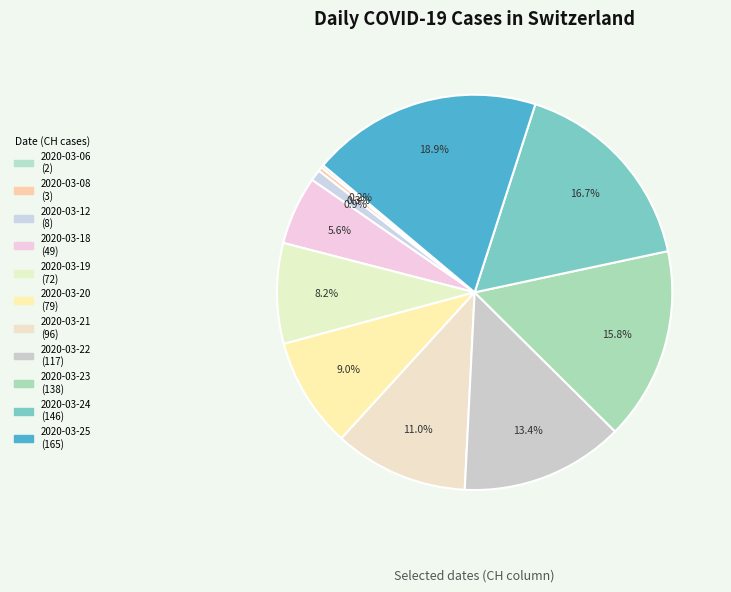

To the nearest percent, what is the combined percentage of 2020-03-23 and 2020-03-19?

24%